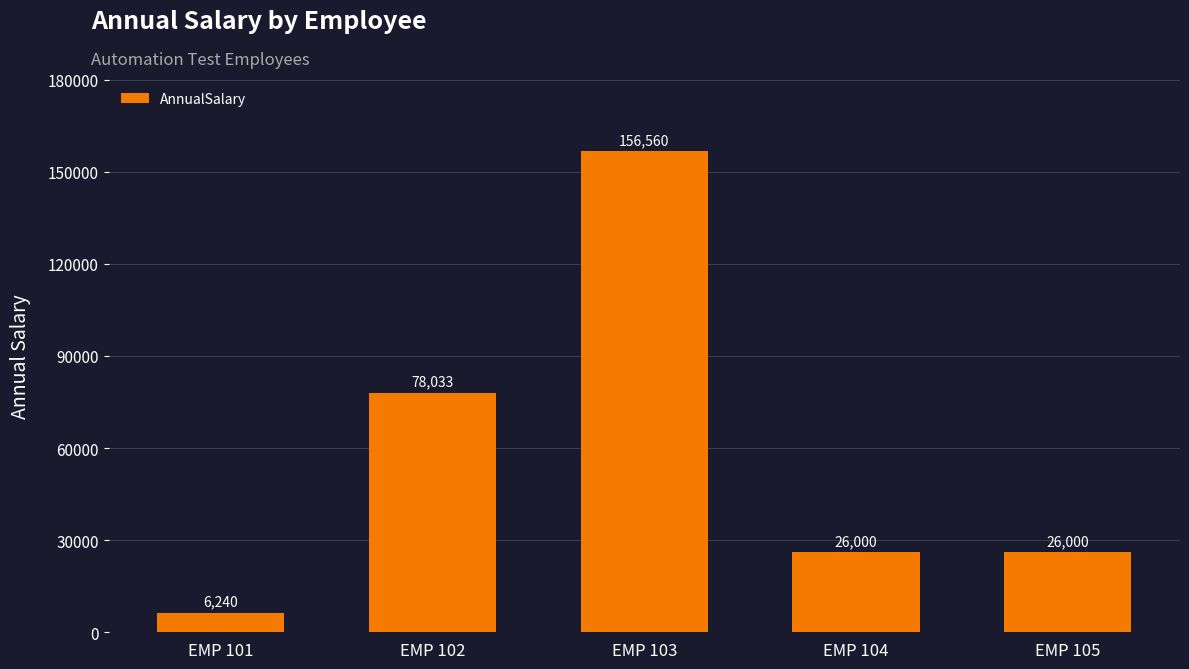

What is the greatest value displayed?

156560.0